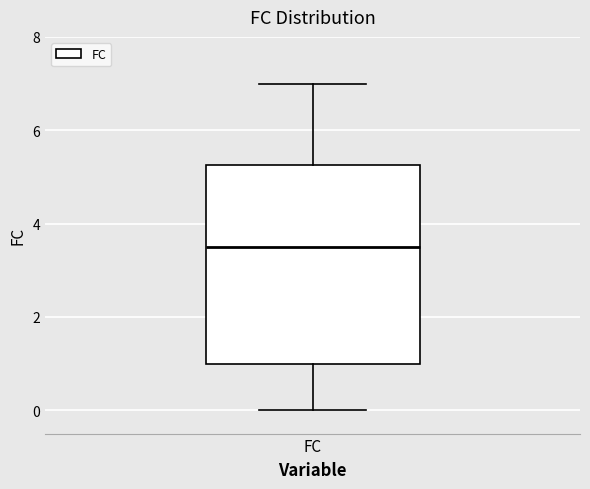

Where does the upper whisker of the box for FC end on the y-axis? The values are not printed on the chart, so give them approximately, as read against the axis.

7.0